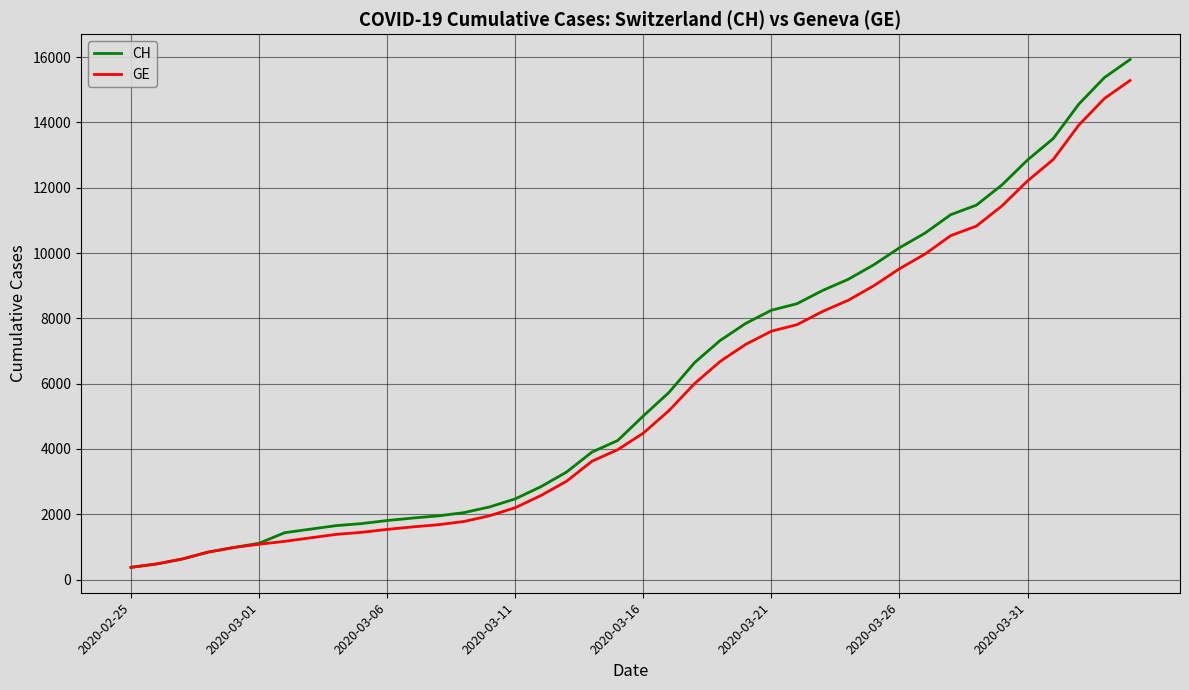

Which series has the largest range (max minus min)?

CH